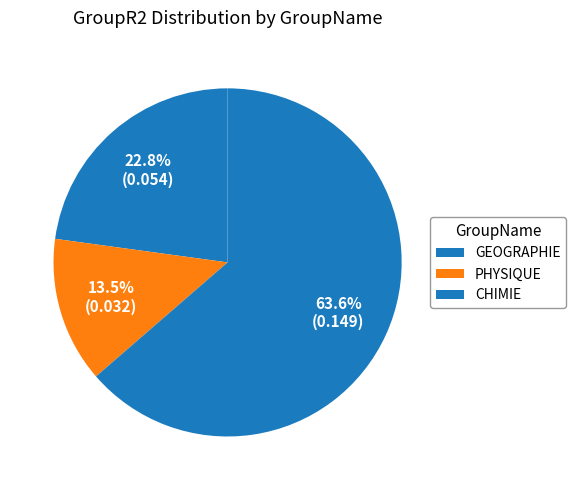

How many segments does this pie chart have?

3